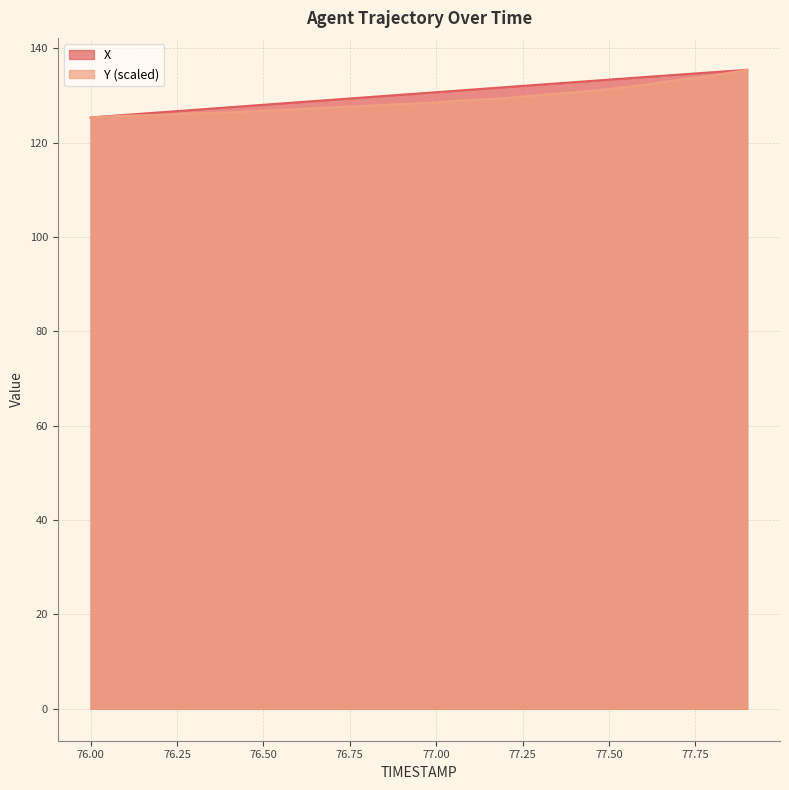

List the series in order of their peak value, highest first.

X, Y